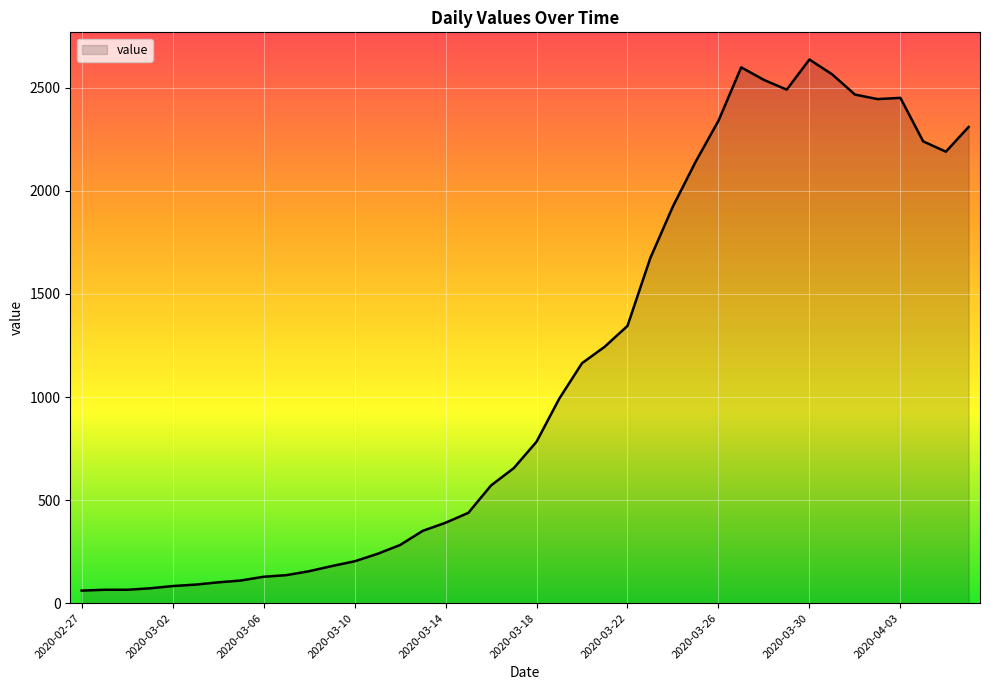

What is the difference between the maximum and minimum values?

2576